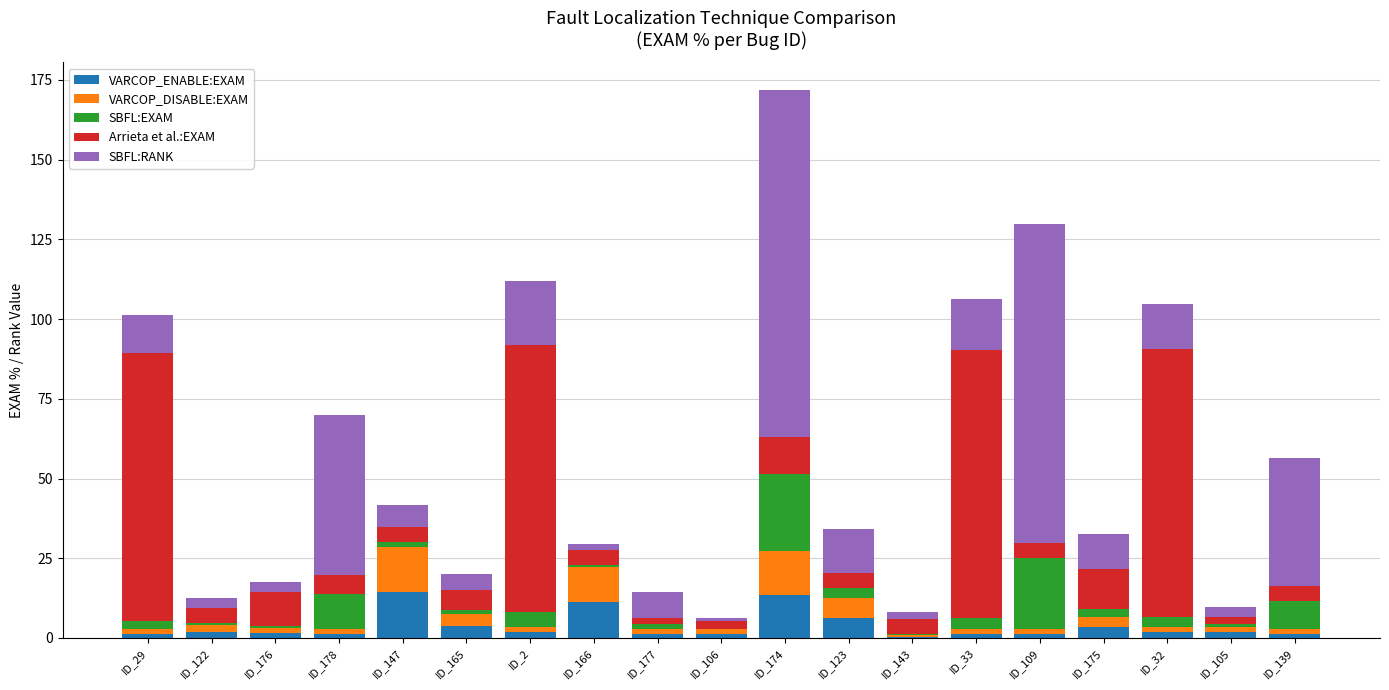

At which category is the sum across all series the highest?

ID_174